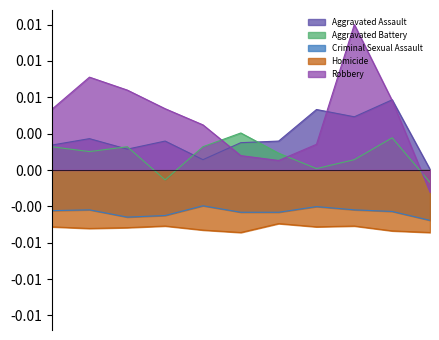

Between which two adjacent categories do Robbery and Aggravated Assault first intersect?

2019 and 2020